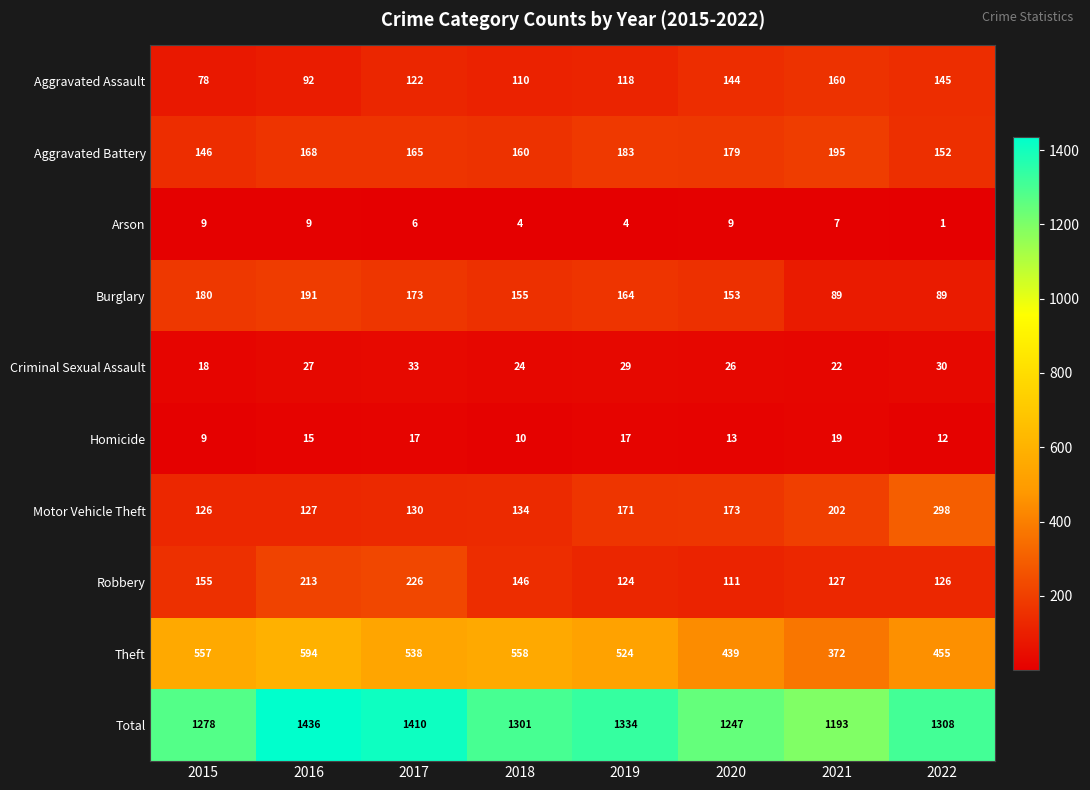

At 2020, list the series in order from largest to smallest.

Total, Theft, Aggravated Battery, Motor Vehicle Theft, Burglary, Aggravated Assault, Robbery, Criminal Sexual Assault, Homicide, Arson